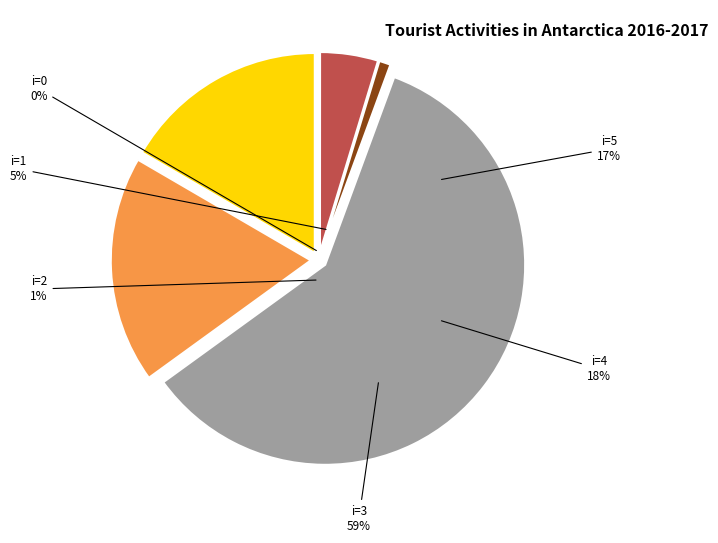

To the nearest percent, what portion does 3 represent?

59%